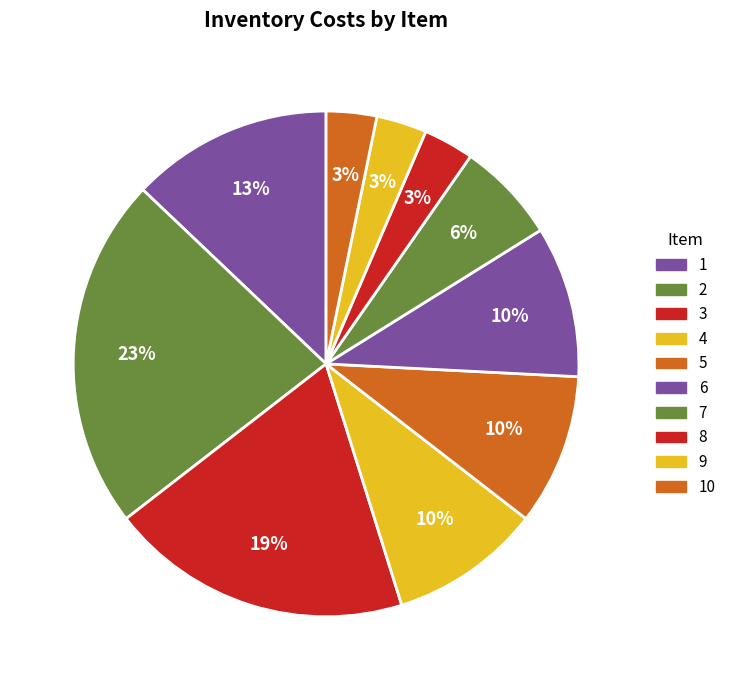

What is the smallest slice in the pie chart?

8